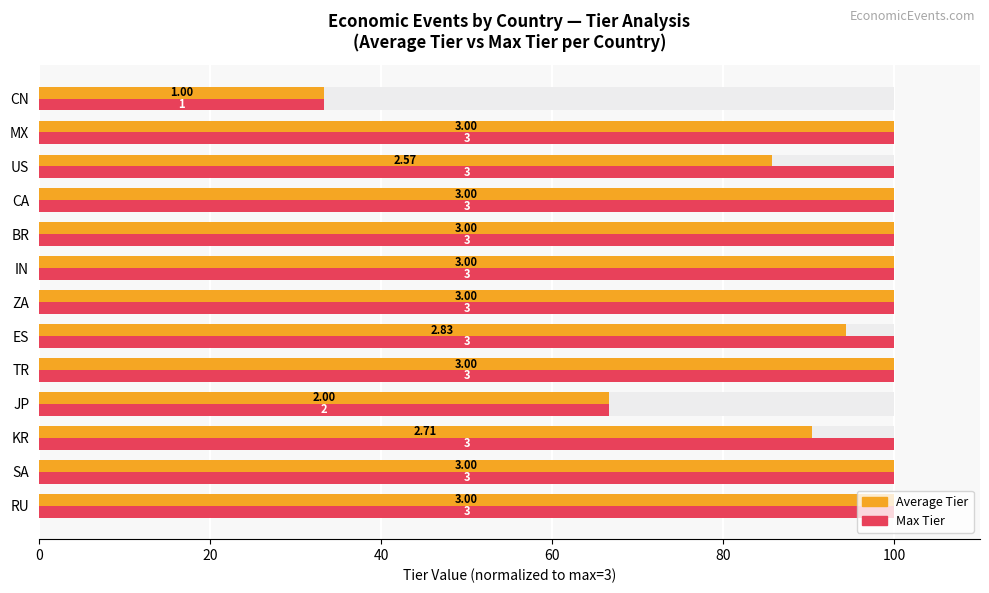

At how many categories does at least one series exceed 38?

12